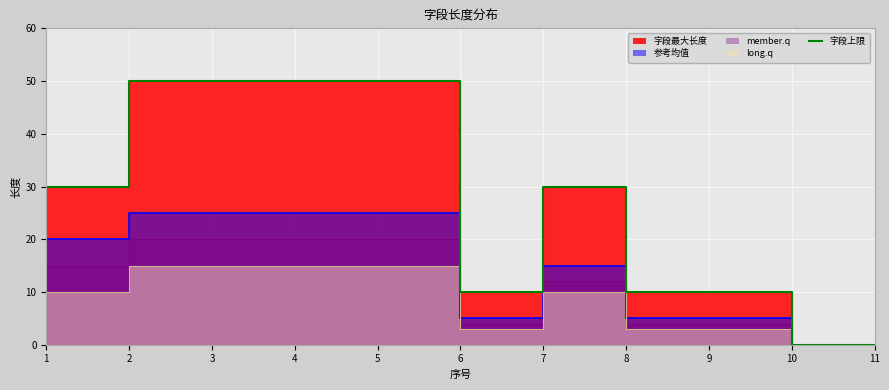

How many points are lower than both their immediate neighbors (excluding endpoints)?

1